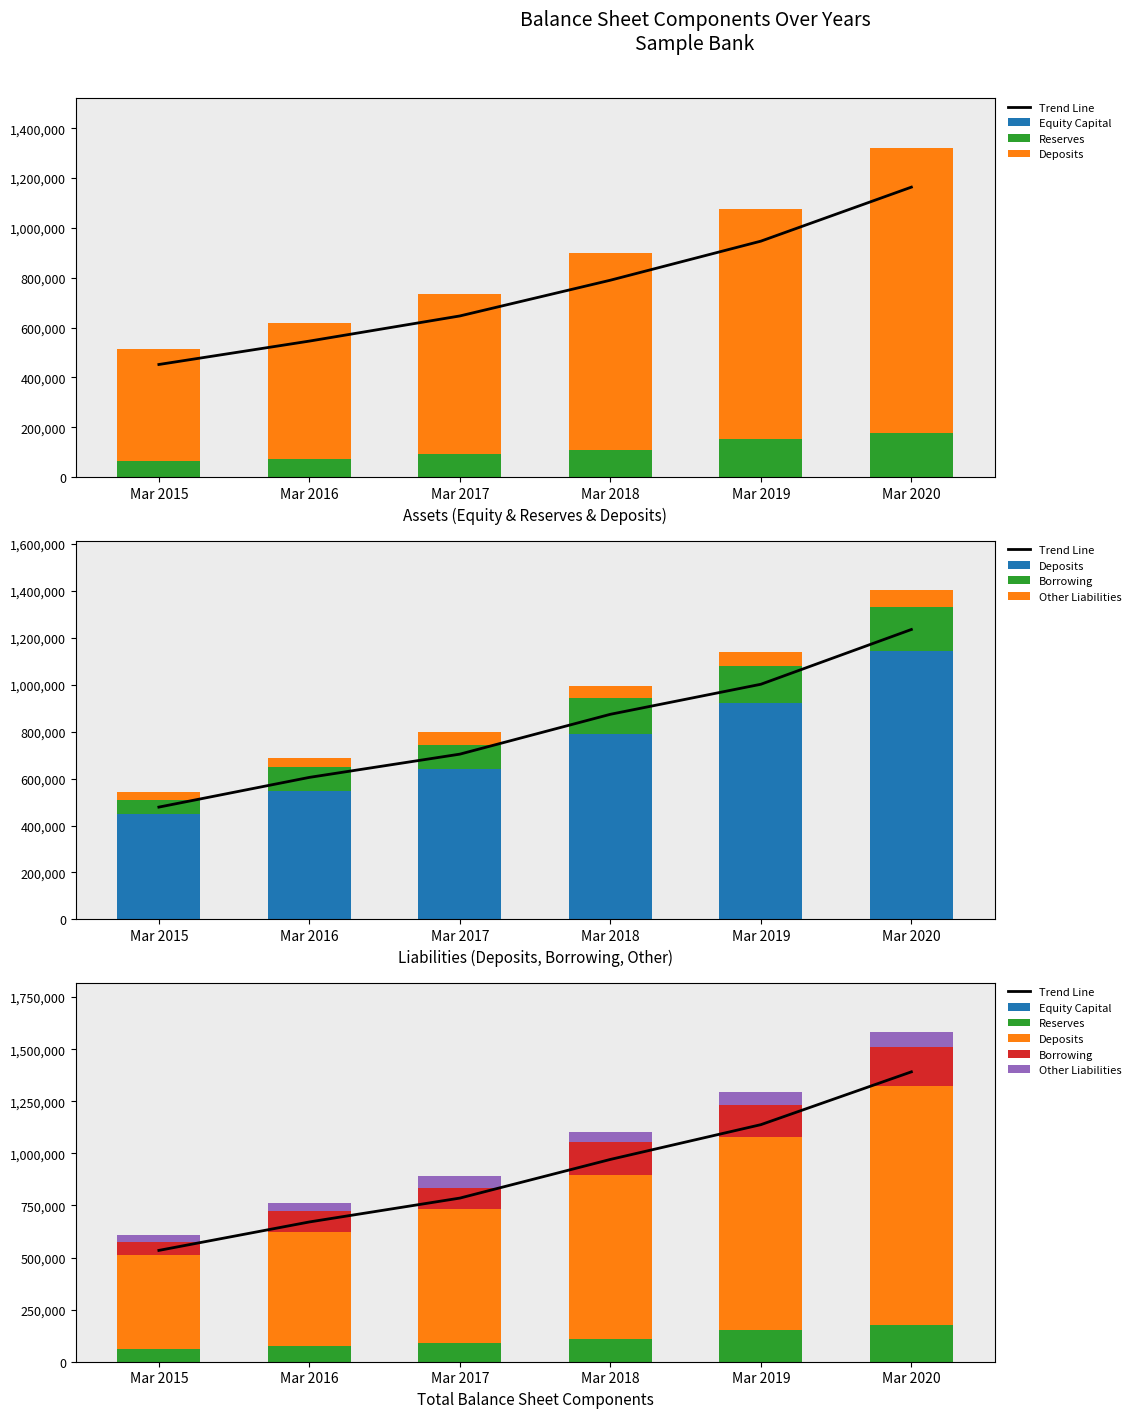

What is the difference between the Deposits values at Mar 2016 and Mar 2019?

376630.0